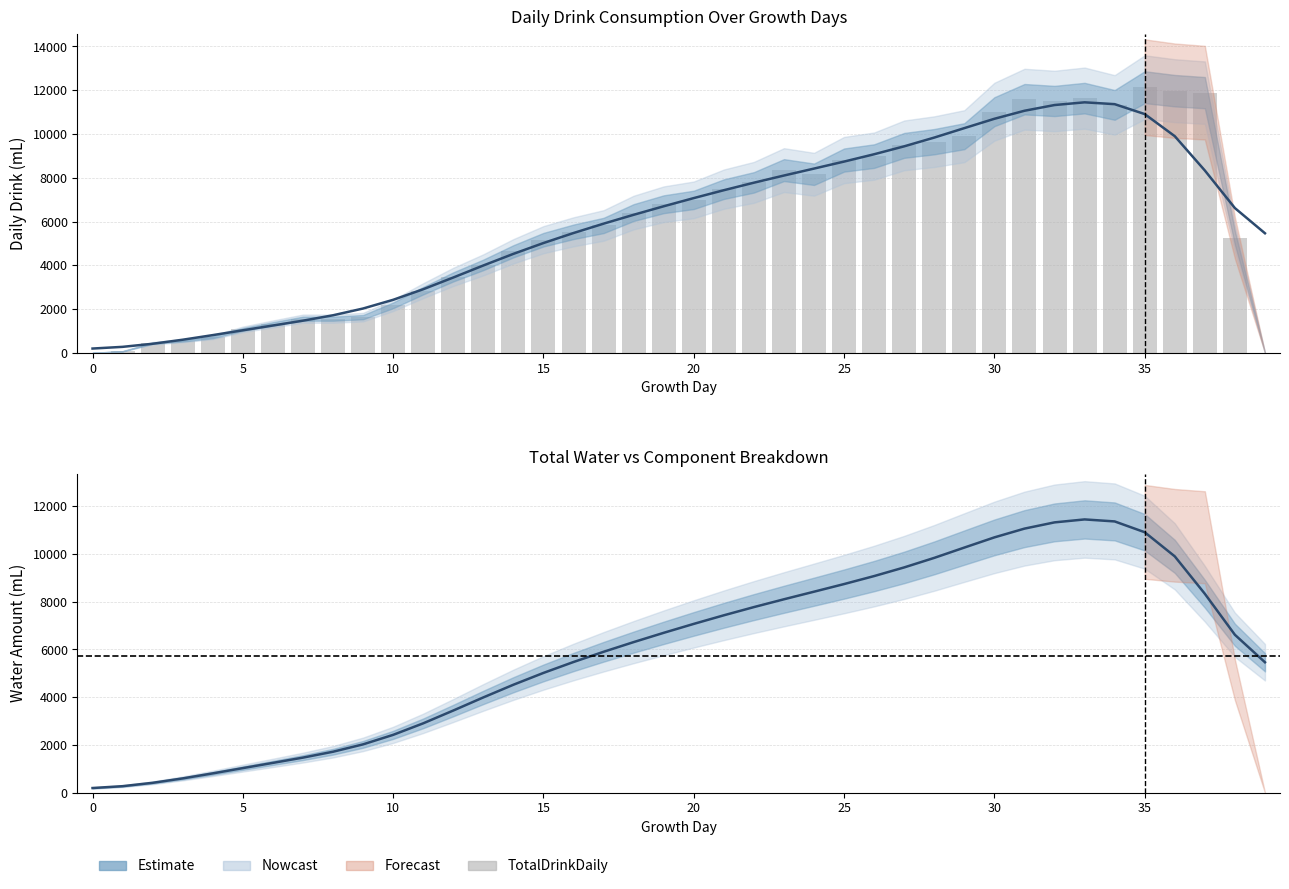

Which series changed the most between 21 and 38?

TotalDrinkDaily